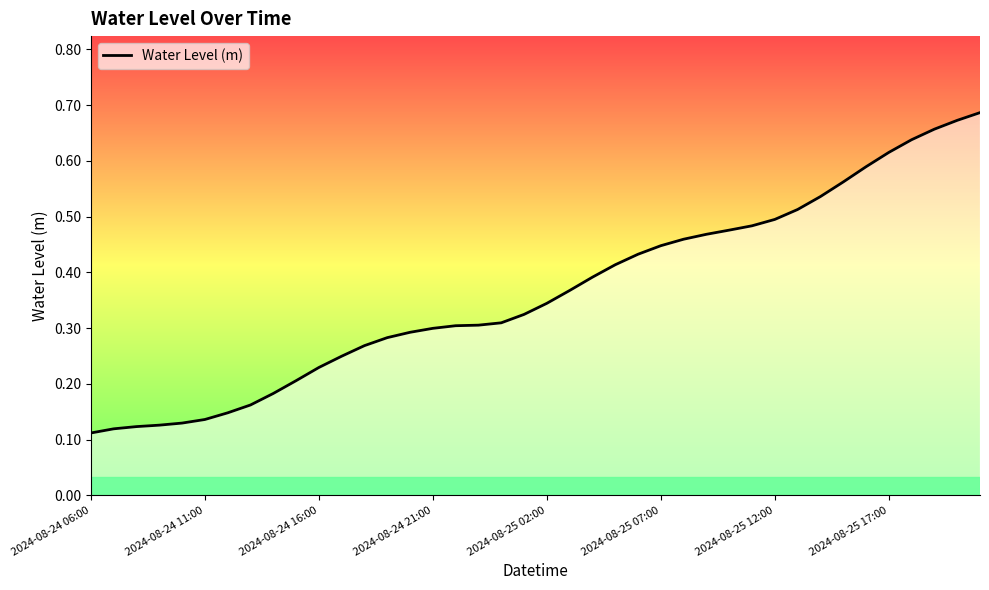

The value at 23 is 0.1. True or false?

False